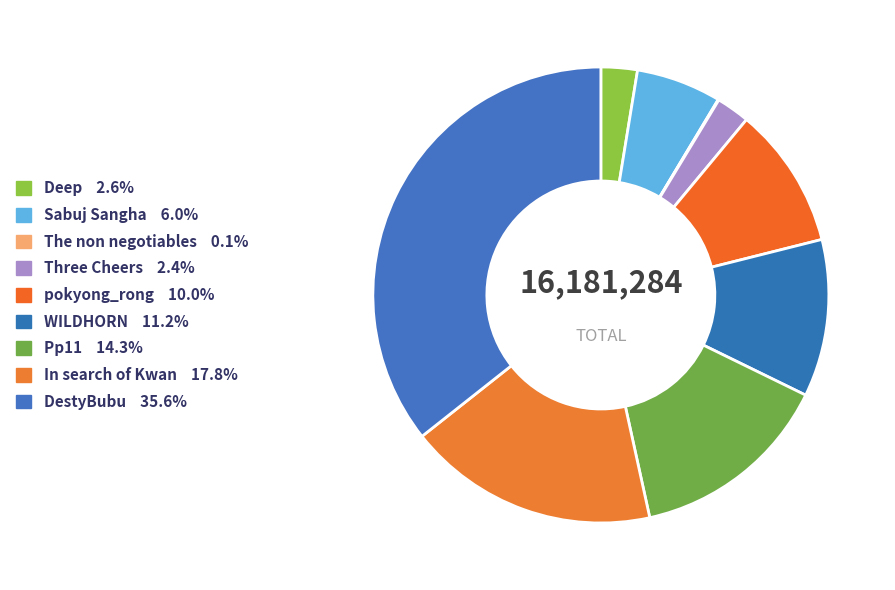

What is the change in value from pokyong_rong to DestyBubu?

+4141254